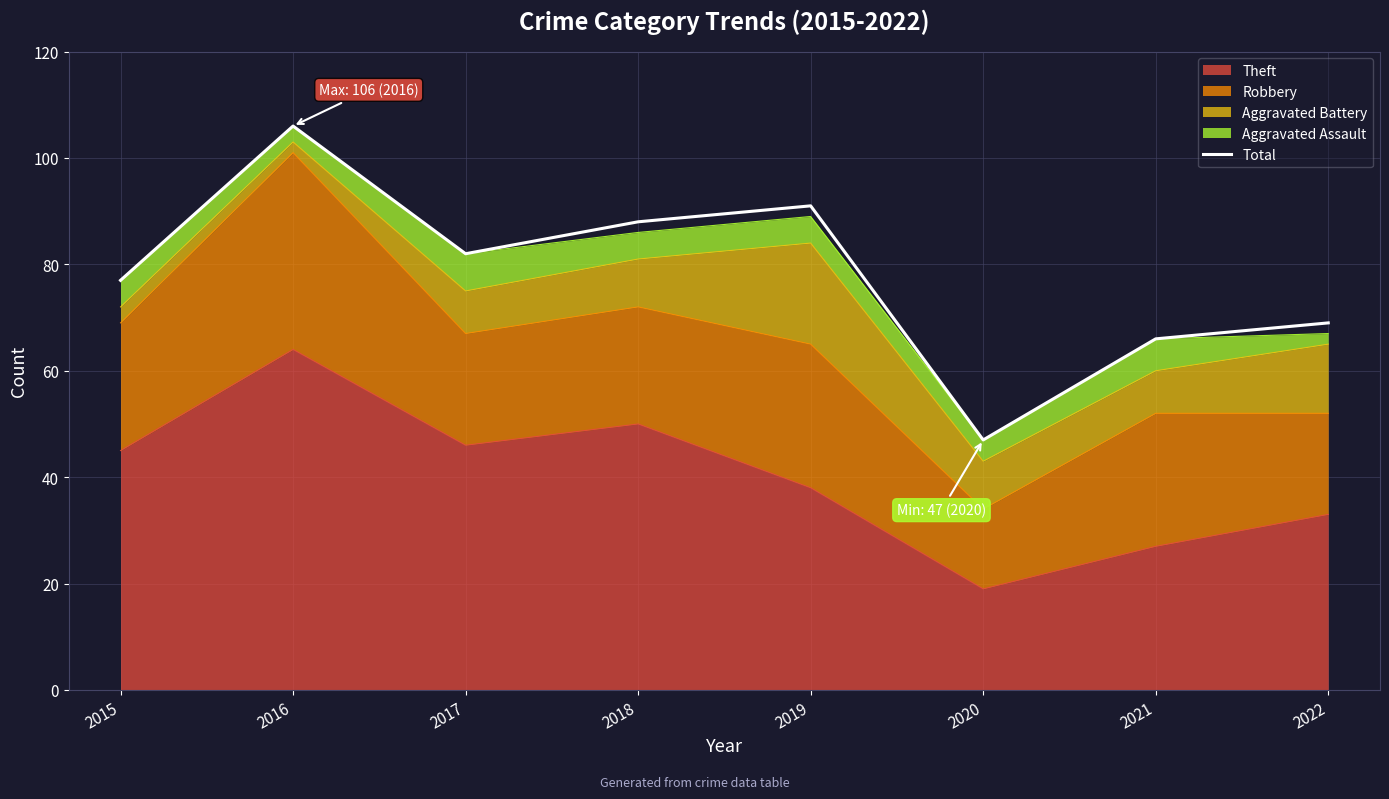

List the labels in order of value, smallest first.

2020, 2021, 2022, 2015, 2017, 2018, 2019, 2016